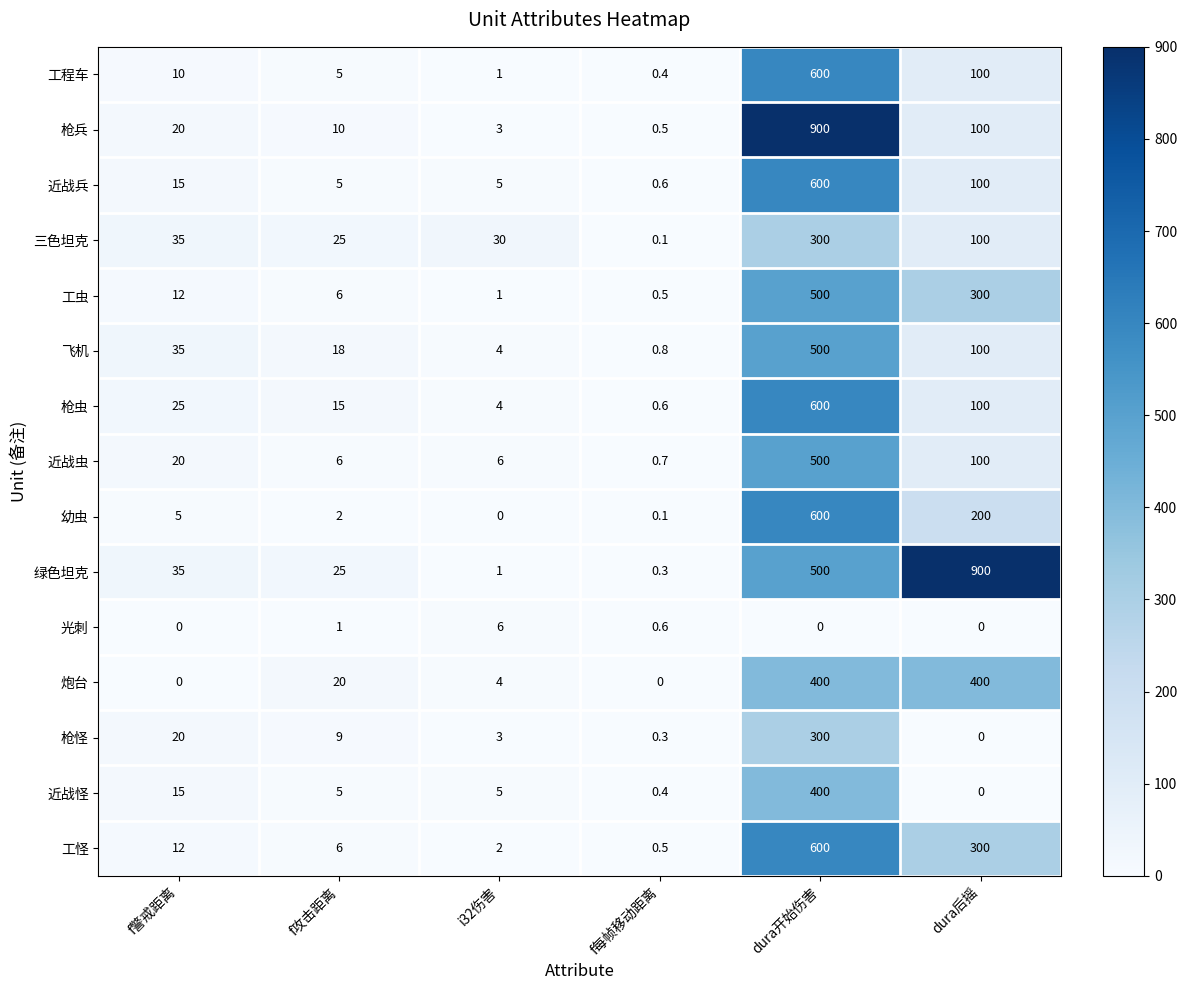

True or false: 近战兵 has a value of 15.0 at f警戒距离.

True